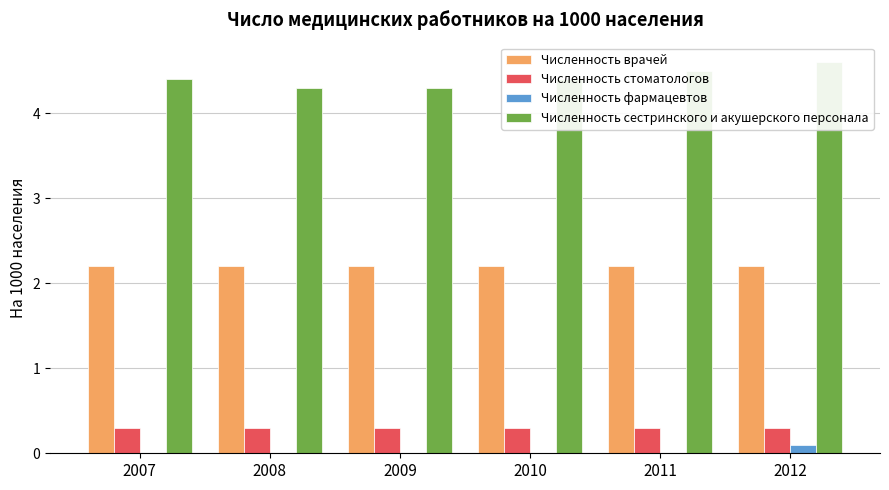

Reading left to right, list all the values displayed in this chart.

Численность врачей: 2007=2.2	2008=2.2	2009=2.2	2010=2.2	2011=2.2	2012=2.2
Численность стоматологов: 2007=0.3	2008=0.3	2009=0.3	2010=0.3	2011=0.3	2012=0.3
Численность фармацевтов: 2007=0.0	2008=0.0	2009=0.0	2010=0.0	2011=0.0	2012=0.1
Численность сестринского и акушерского персонала: 2007=4.4	2008=4.3	2009=4.3	2010=4.4	2011=4.5	2012=4.6